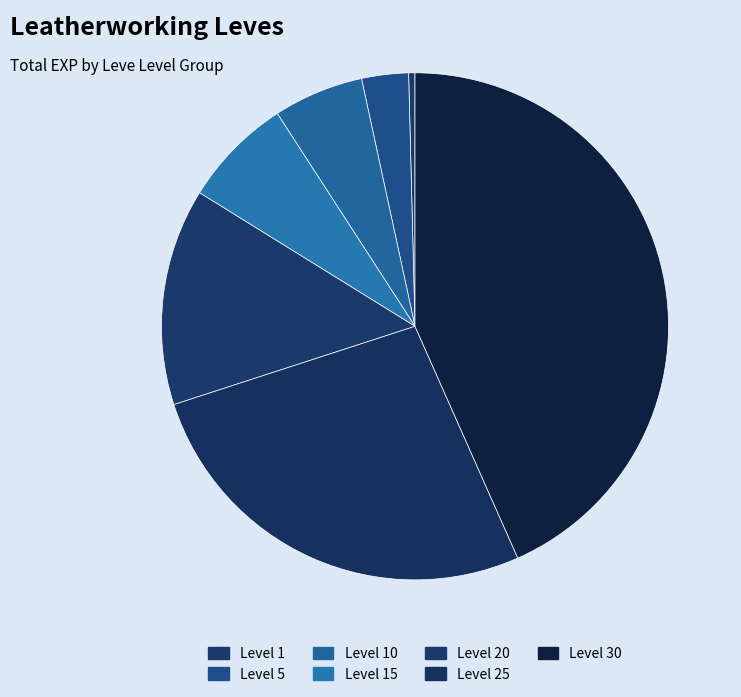

How many slices are in this pie chart?

7